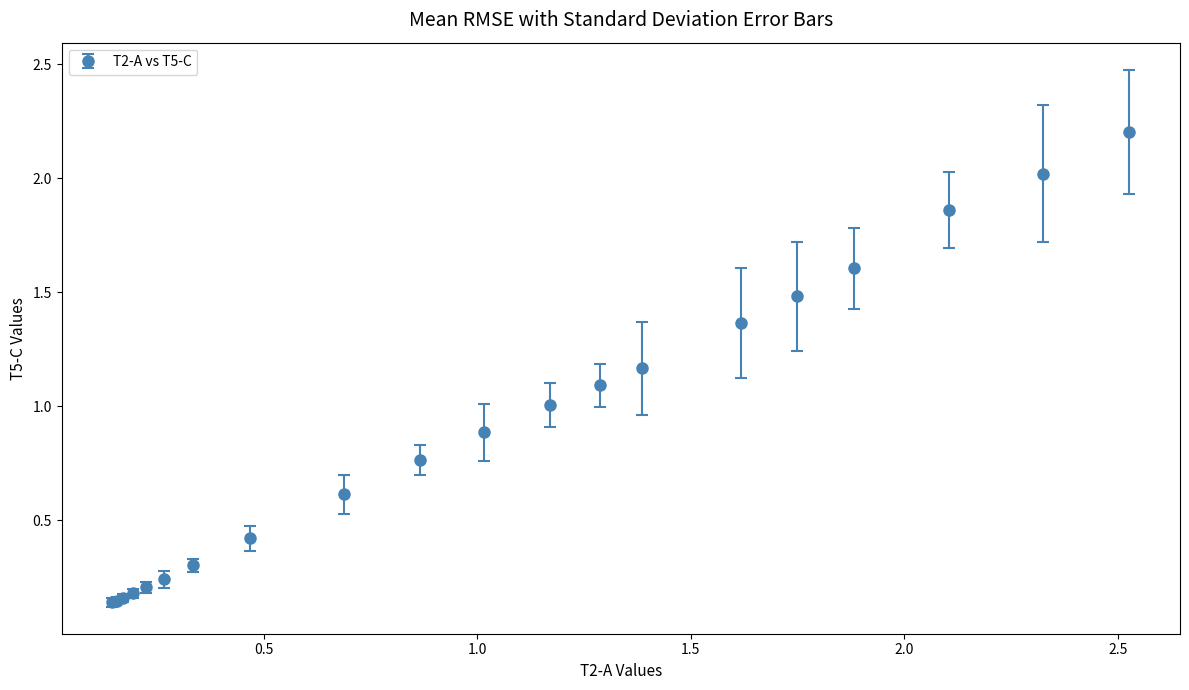

What is the maximum value shown in the chart?

2.2